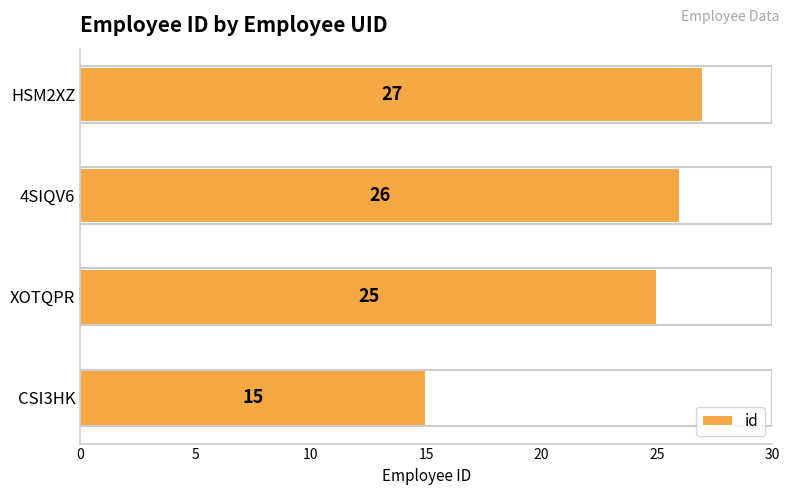

Which has a higher value, CSI3HK or 4SIQV6?

4SIQV6